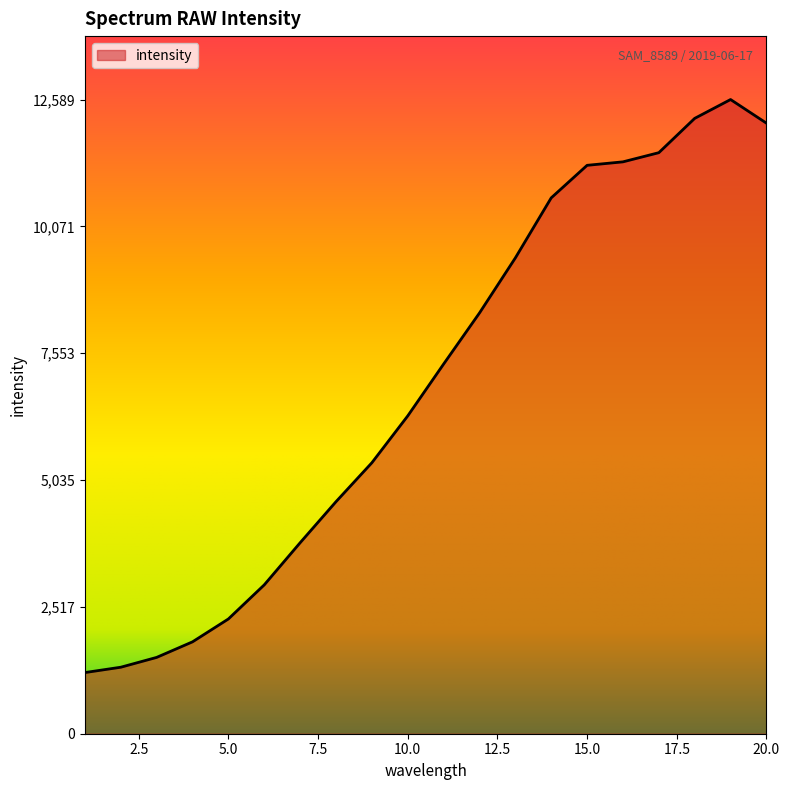

What is the difference between the maximum and minimum values?

11375